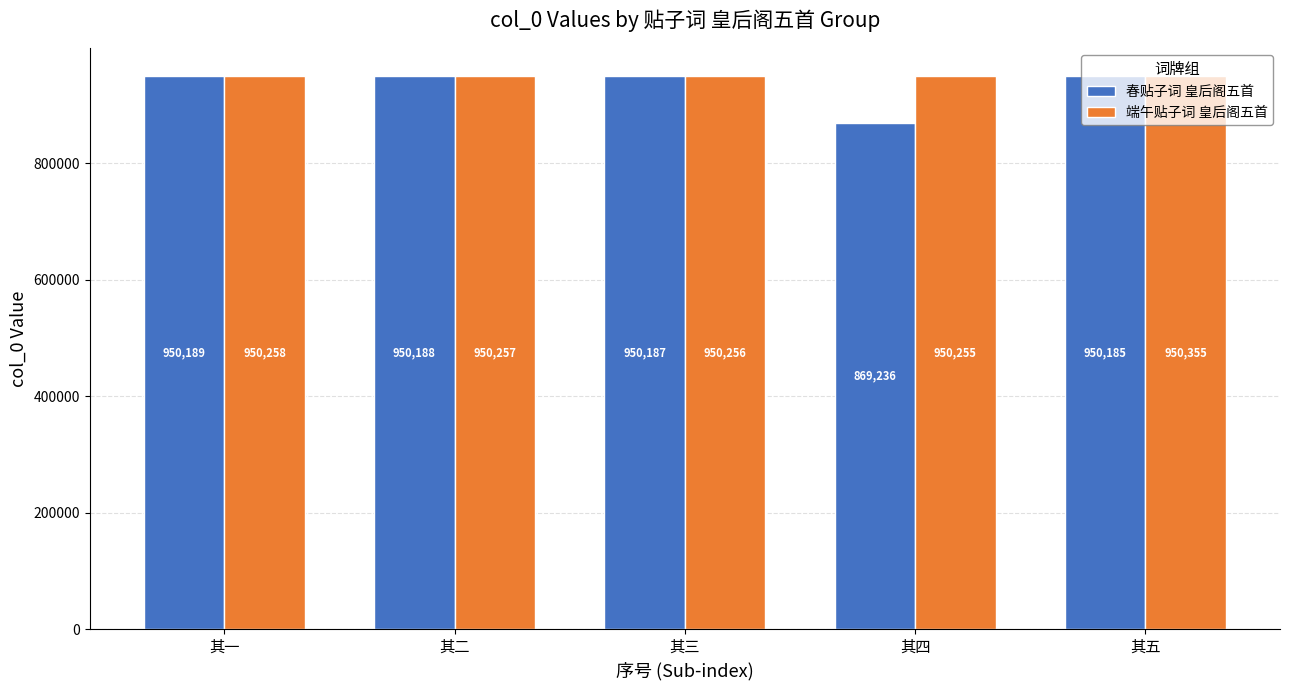

Count the number of categories in the chart.

5